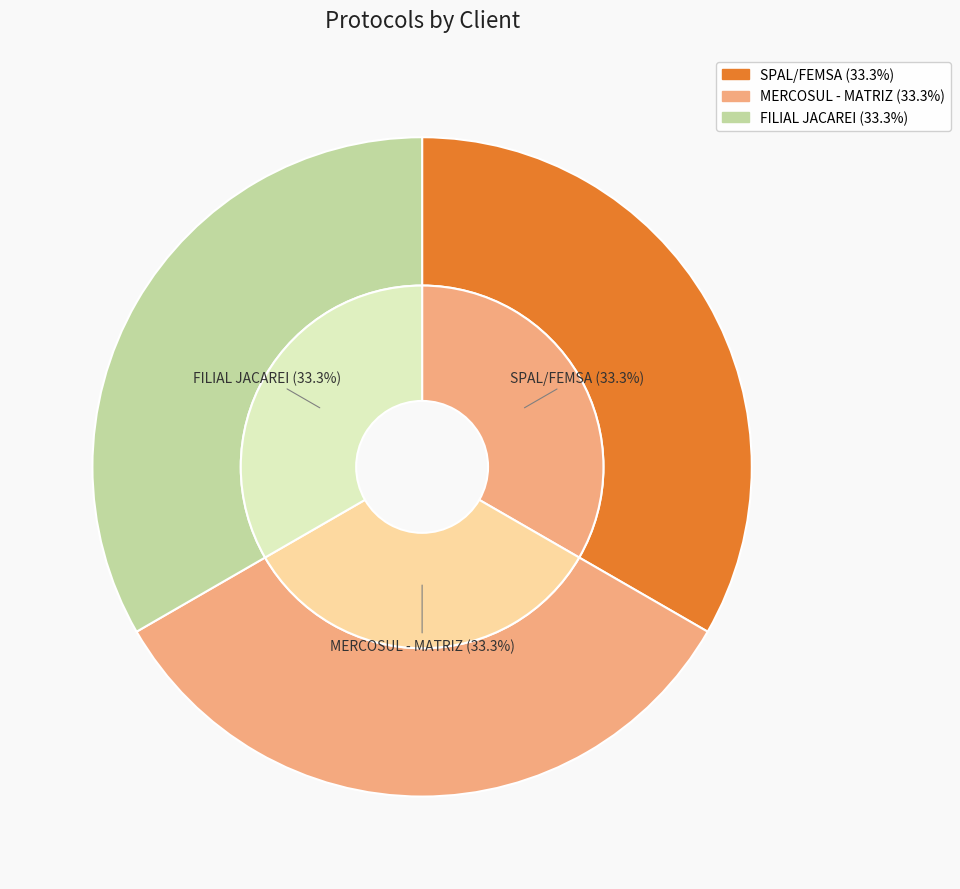

What percentage do FILIAL JACAREI and MERCOSUL - MATRIZ together represent?

66.7%